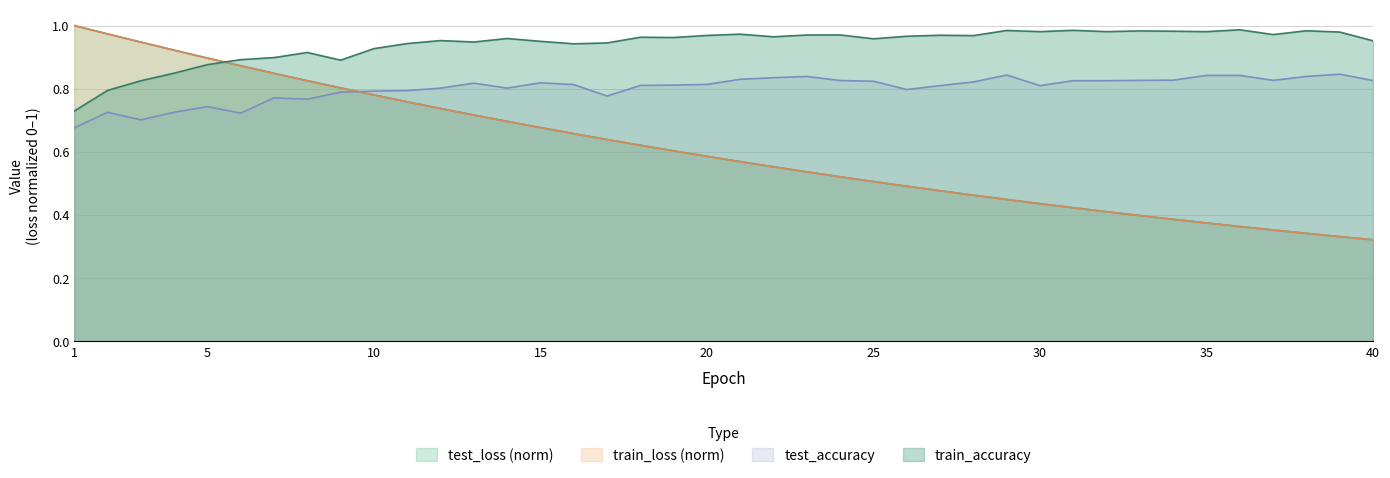

Reading left to right, list all the values displayed in this chart.

test_loss: 1.0	1.0	0.9	0.9	0.9	0.9	0.8	0.8	0.8	0.8	0.8	0.7	0.7	0.7	0.7	0.7	0.6	0.6	0.6	0.6	0.6	0.6	0.5	0.5	0.5	0.5	0.5	0.5	0.4	0.4	0.4	0.4	0.4	0.4	0.4	0.4	0.4	0.3	0.3	0.3
train_loss: 1.0	1.0	0.9	0.9	0.9	0.9	0.8	0.8	0.8	0.8	0.8	0.7	0.7	0.7	0.7	0.7	0.6	0.6	0.6	0.6	0.6	0.6	0.5	0.5	0.5	0.5	0.5	0.5	0.4	0.4	0.4	0.4	0.4	0.4	0.4	0.4	0.4	0.3	0.3	0.3
test_accuracy: 0.7	0.7	0.7	0.7	0.7	0.7	0.8	0.8	0.8	0.8	0.8	0.8	0.8	0.8	0.8	0.8	0.8	0.8	0.8	0.8	0.8	0.8	0.8	0.8	0.8	0.8	0.8	0.8	0.8	0.8	0.8	0.8	0.8	0.8	0.8	0.8	0.8	0.8	0.8	0.8
train_accuracy: 0.7	0.8	0.8	0.8	0.9	0.9	0.9	0.9	0.9	0.9	0.9	1.0	0.9	1.0	0.9	0.9	0.9	1.0	1.0	1.0	1.0	1.0	1.0	1.0	1.0	1.0	1.0	1.0	1.0	1.0	1.0	1.0	1.0	1.0	1.0	1.0	1.0	1.0	1.0	1.0